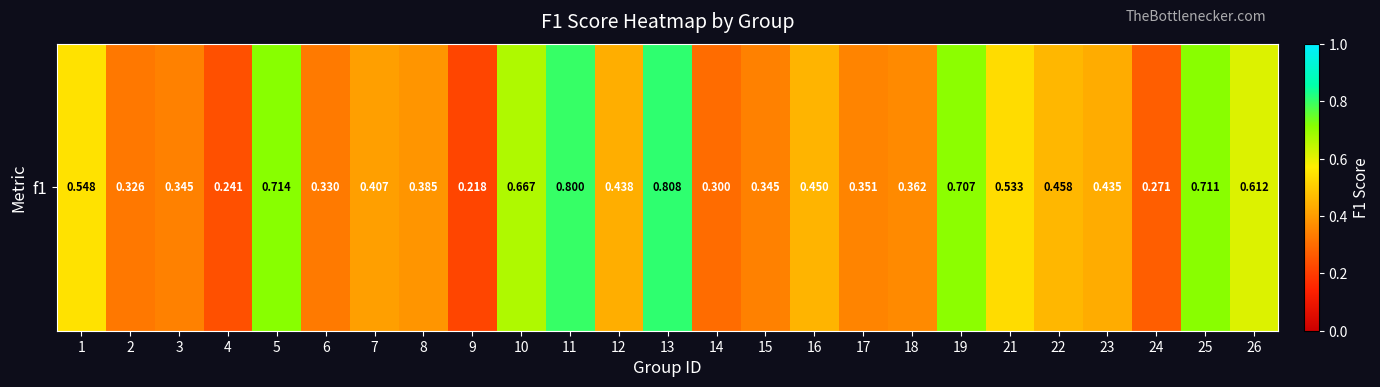

At which category does the chart reach its peak across all series?

13